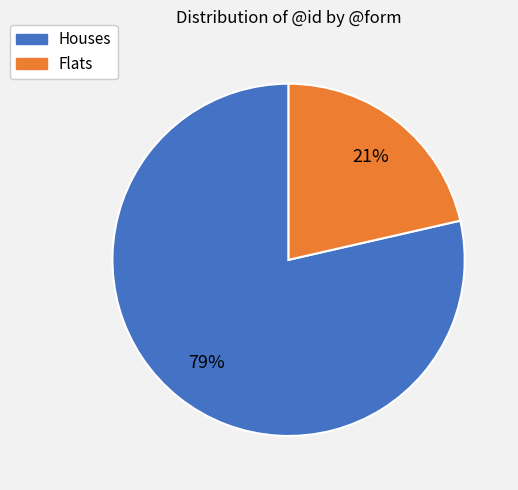

Count the number of slices in the pie.

2